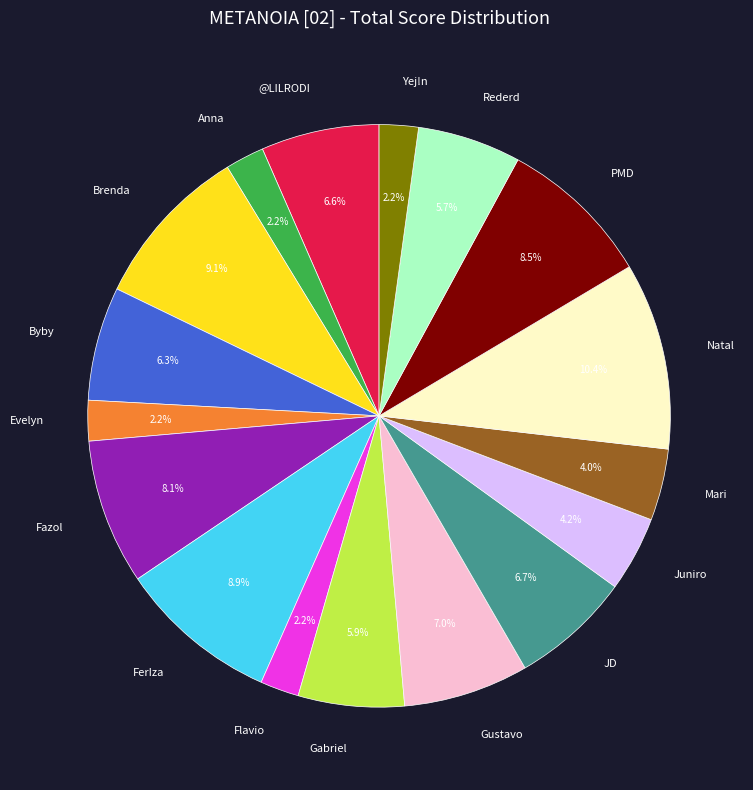

What percentage is the Anna slice, to the nearest percent?

2%